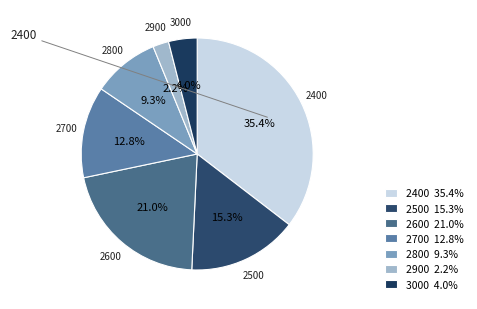

Which category has the biggest portion of the pie?

2400 35.4%